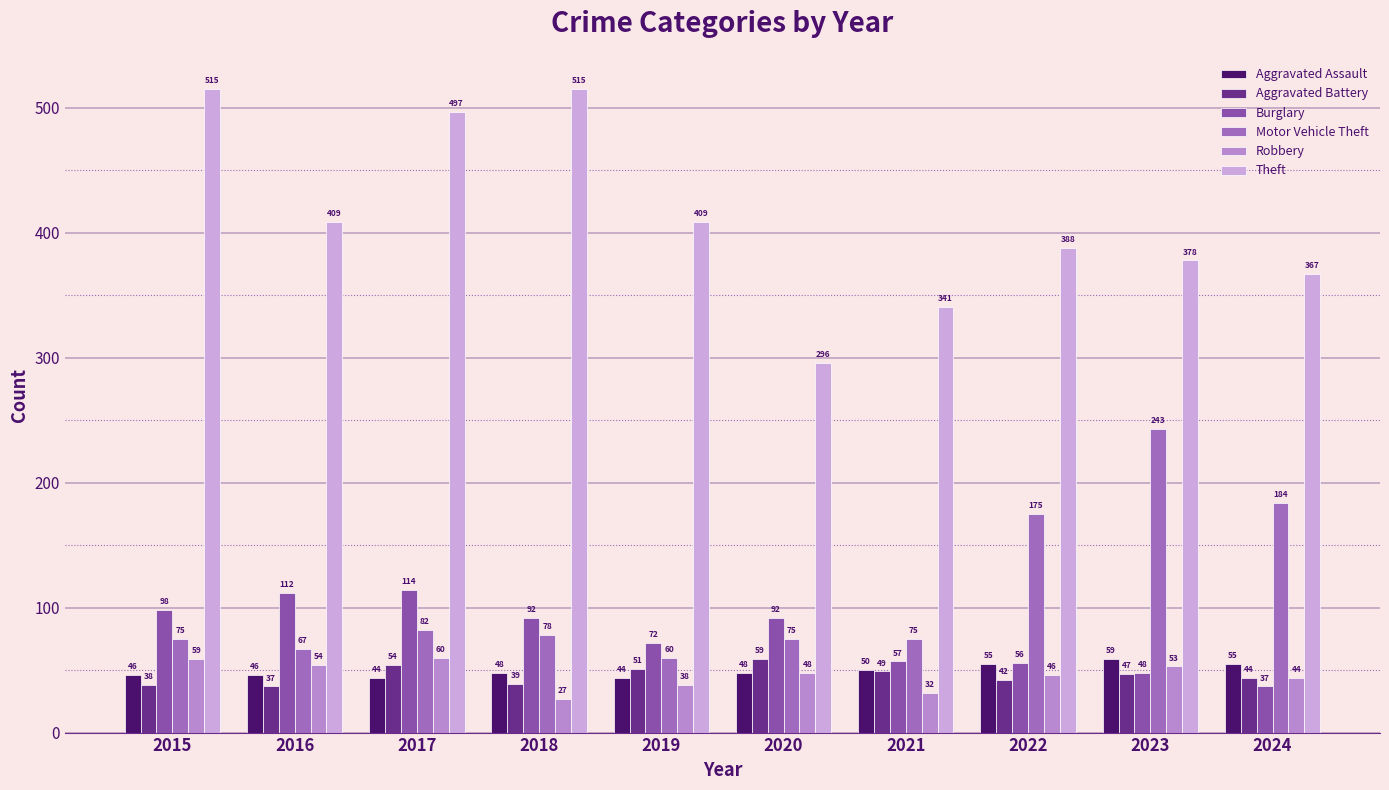

What is the value of the Aggravated Battery bar at the 4th from the left?

39